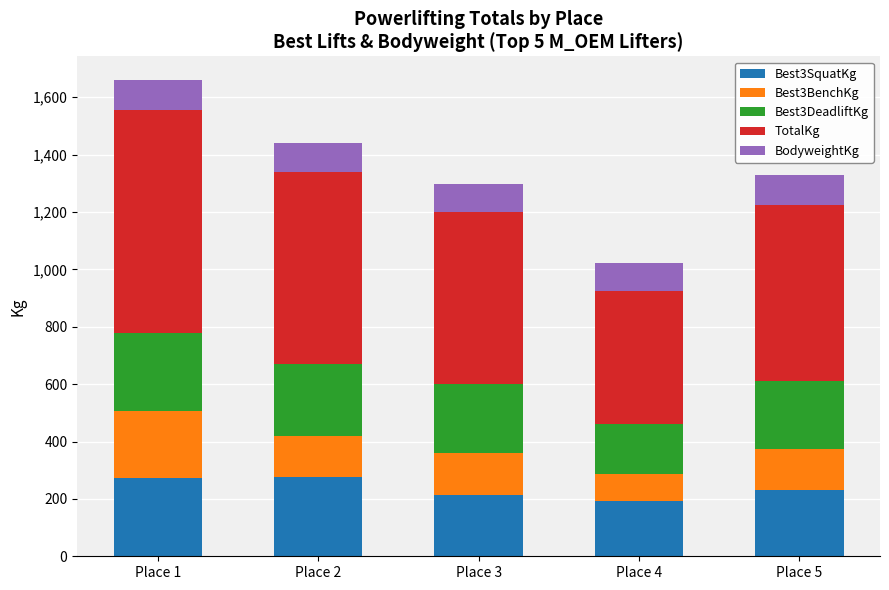

Does the chart contain any negative values?

No